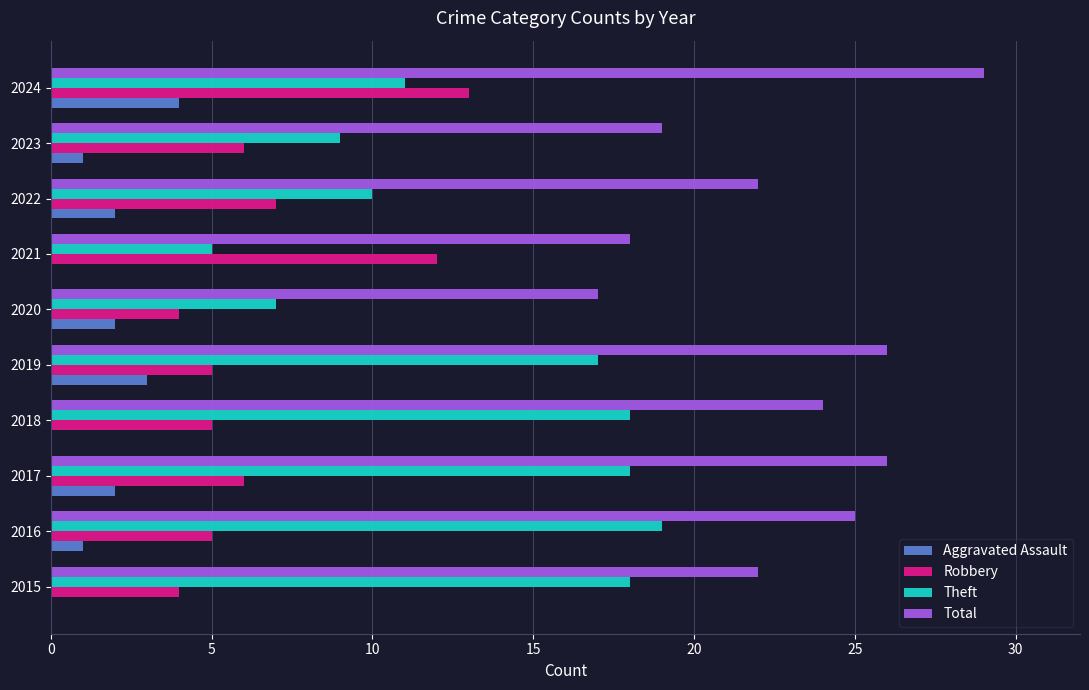

Which series has the largest total across all categories?

Total